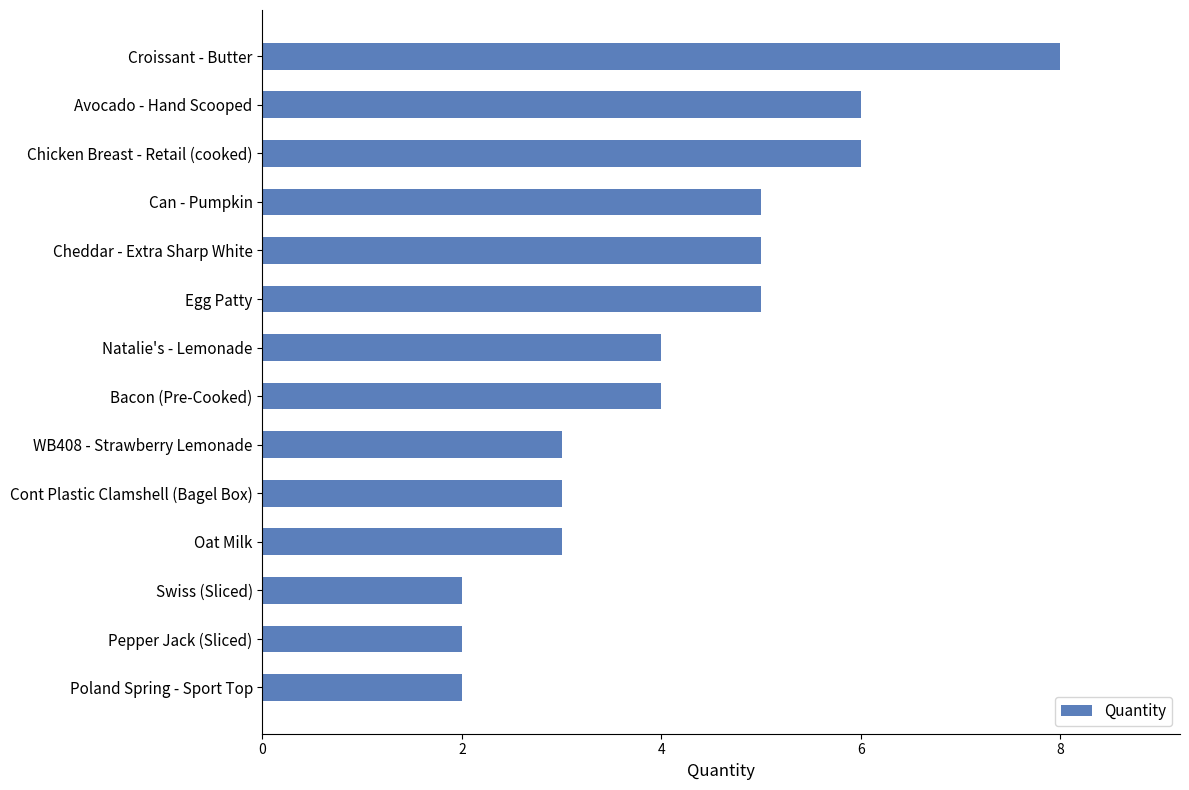

Reading top to bottom, extract all data points from this chart.

8	6	6	5	5	5	4	4	3	3	3	2	2	2